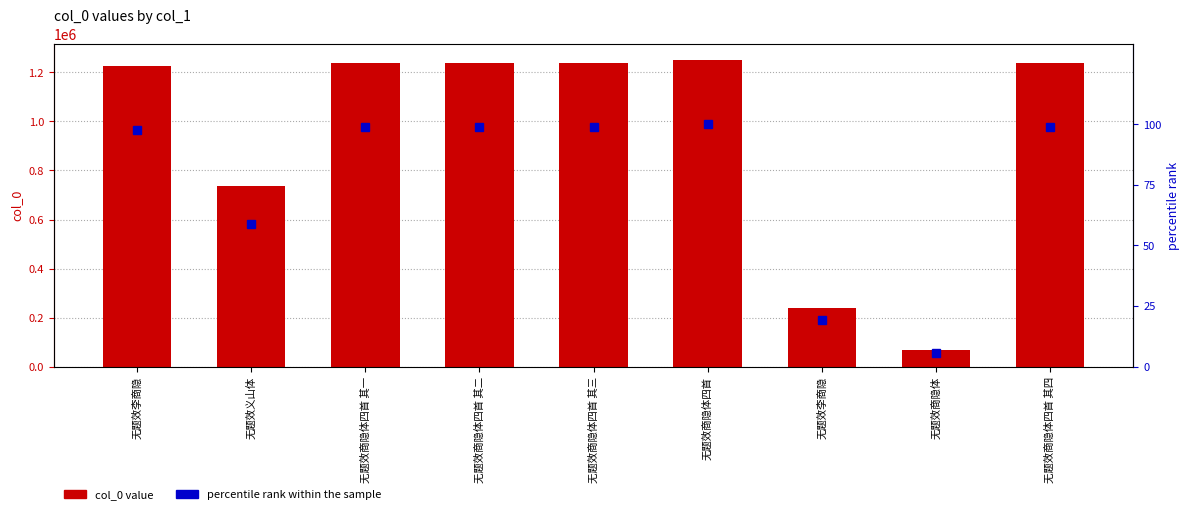

Reading left to right, what are all the values shown in this chart?

col_0 value: 1224770.0	738348.0	1238579.0	1238580.0	1238581.0	1252427.0	239734.0	69777.0	1238582.0
percentile rank within the sample: 97.8	59.0	98.9	98.9	98.9	100.0	19.1	5.6	98.9